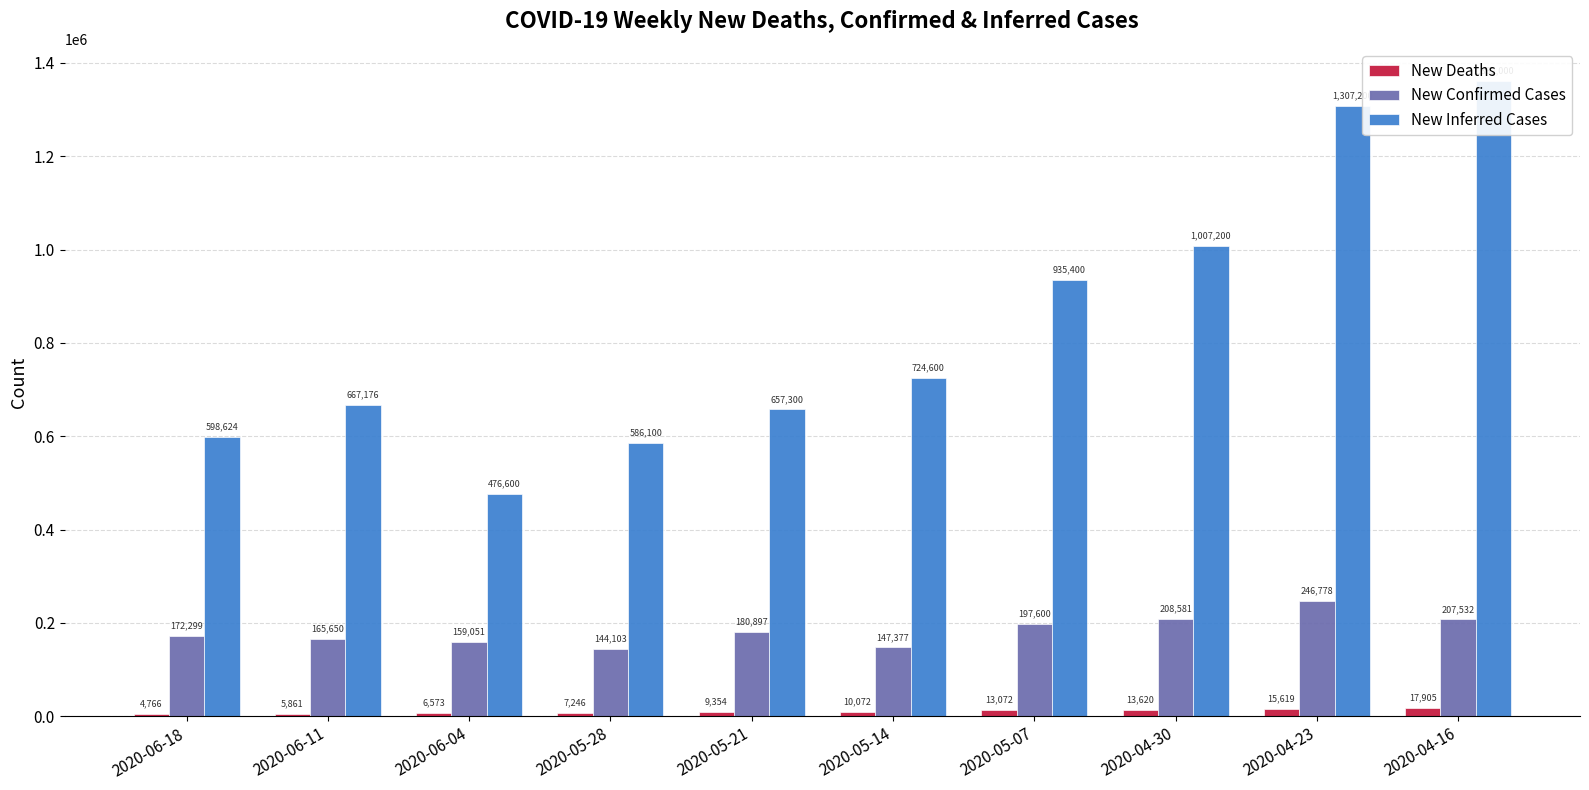

How many data points does each series have?

10